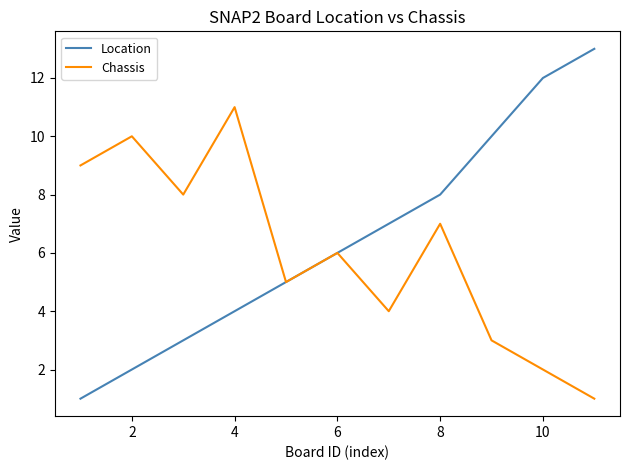

True or false: Chassis has more than 1 points higher than both neighbors.

True